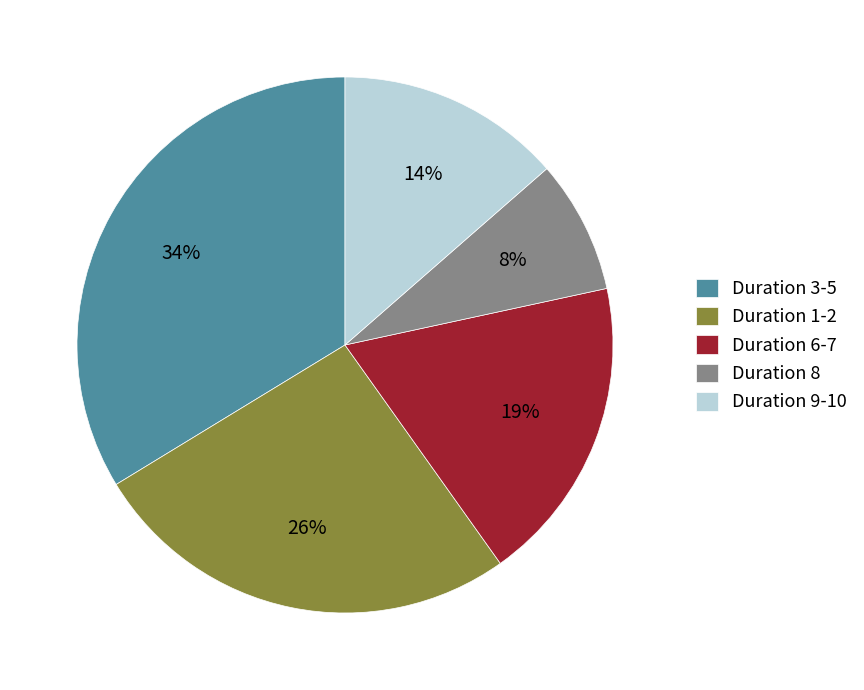

Count the number of slices in the pie.

5